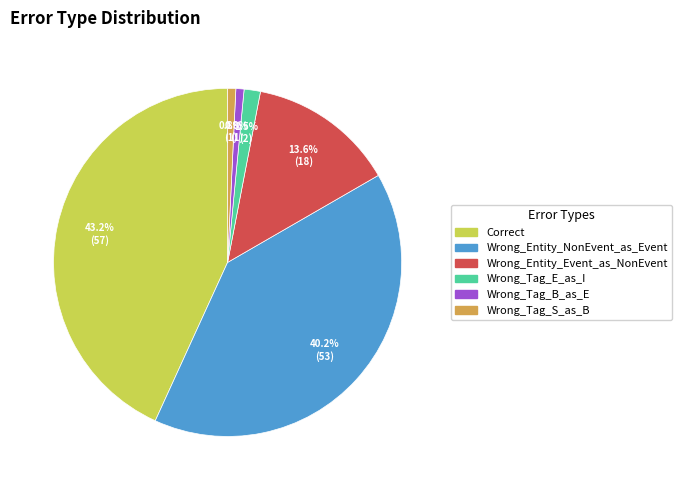

To the nearest percent, what is the difference between the largest and smallest slice percentages?

42%